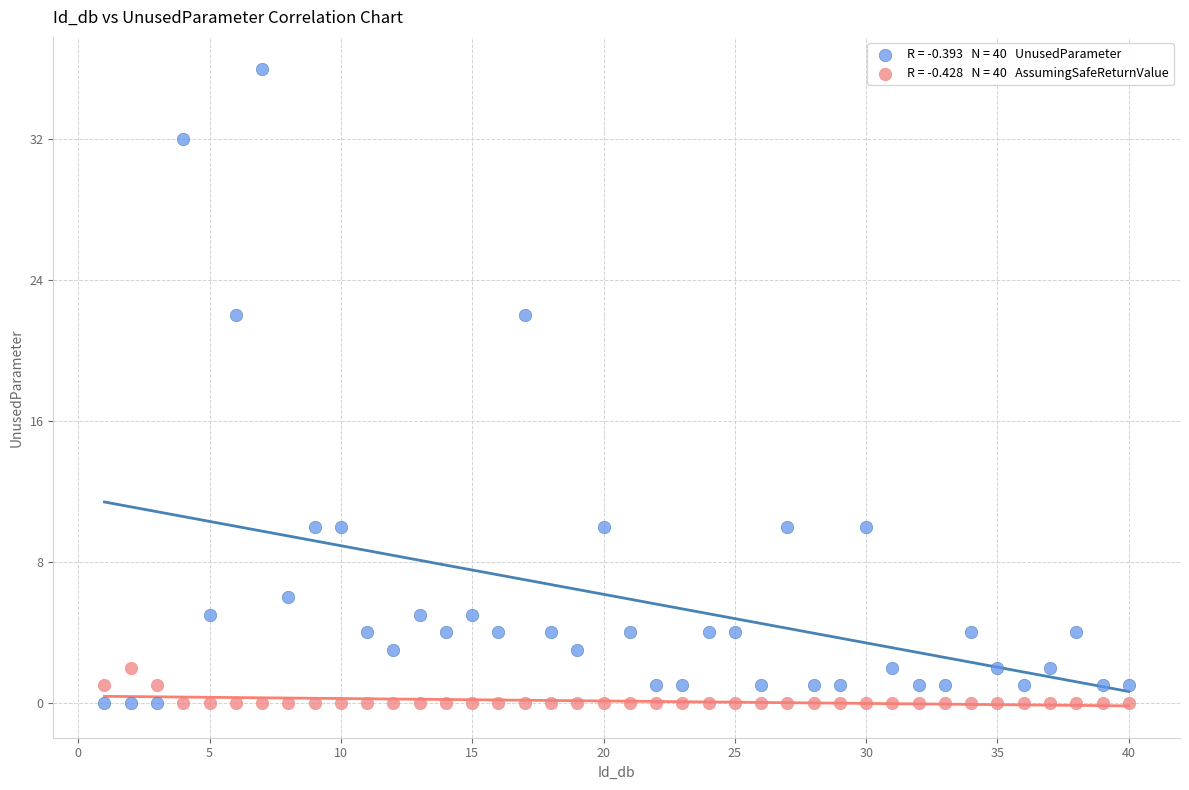

Across all data points, what is the range of Y values (max minus min)?

36